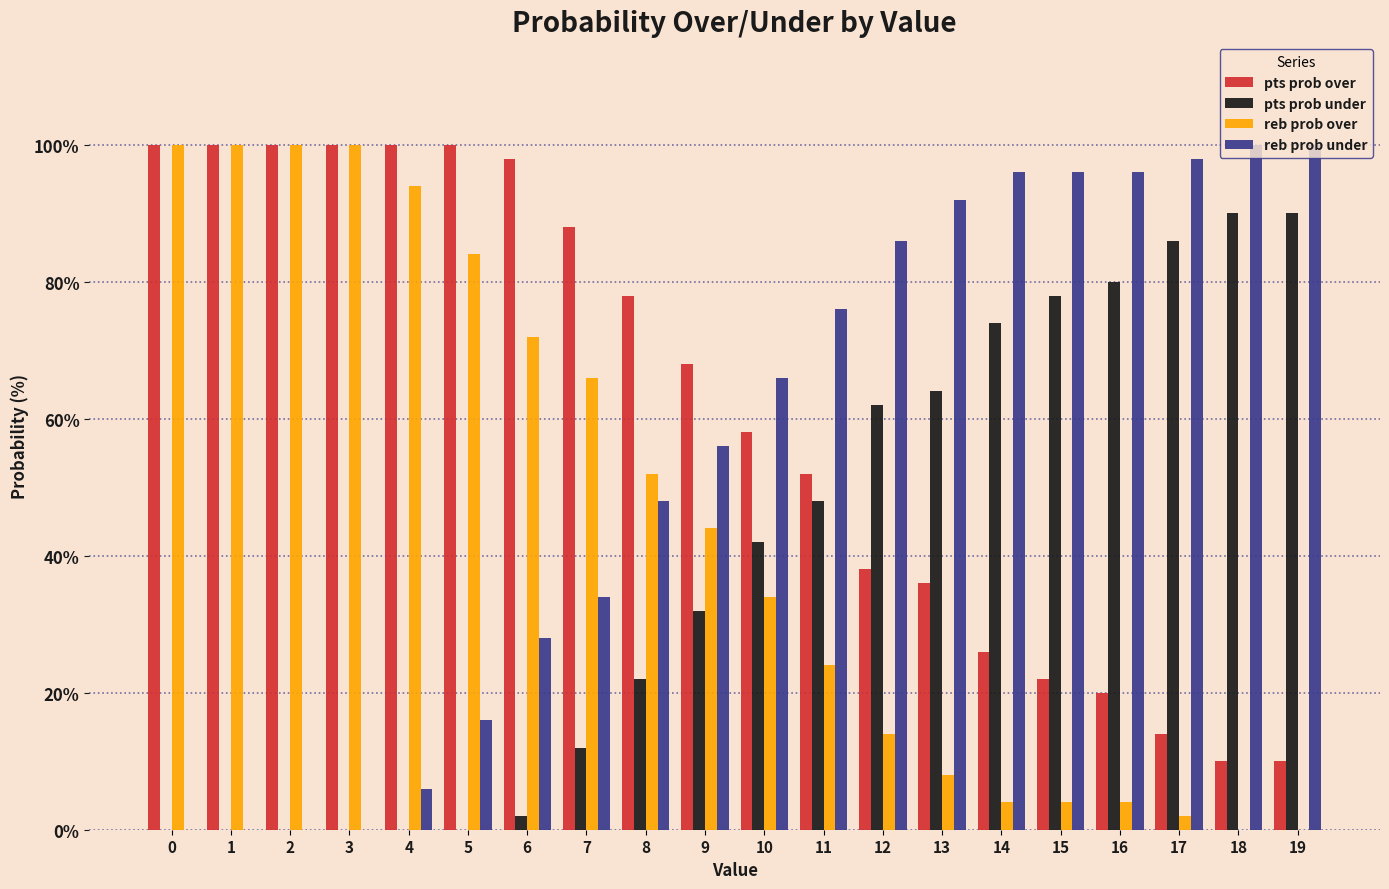

Is the value of reb prob under at 8 greater than the value of pts prob under at 7?

Yes